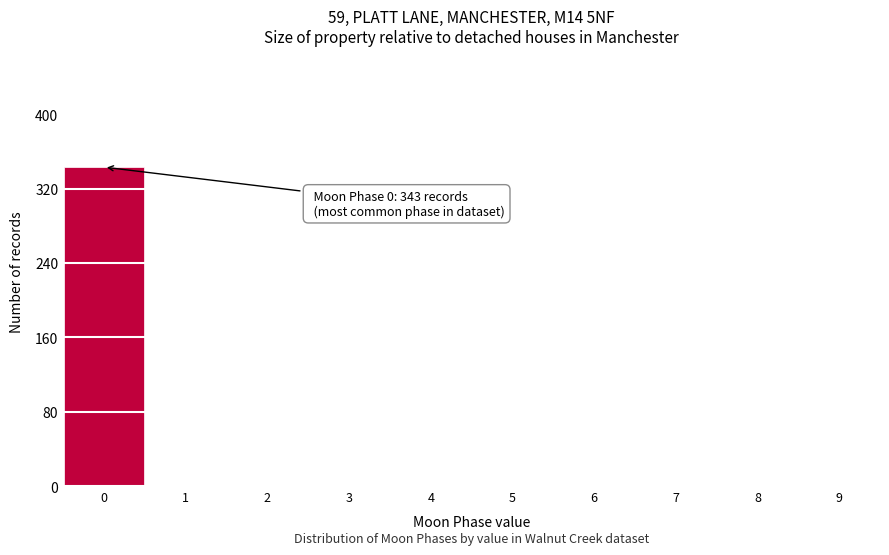

Over which range of the x-axis is the bar tallest?

-0.5 to 0.5